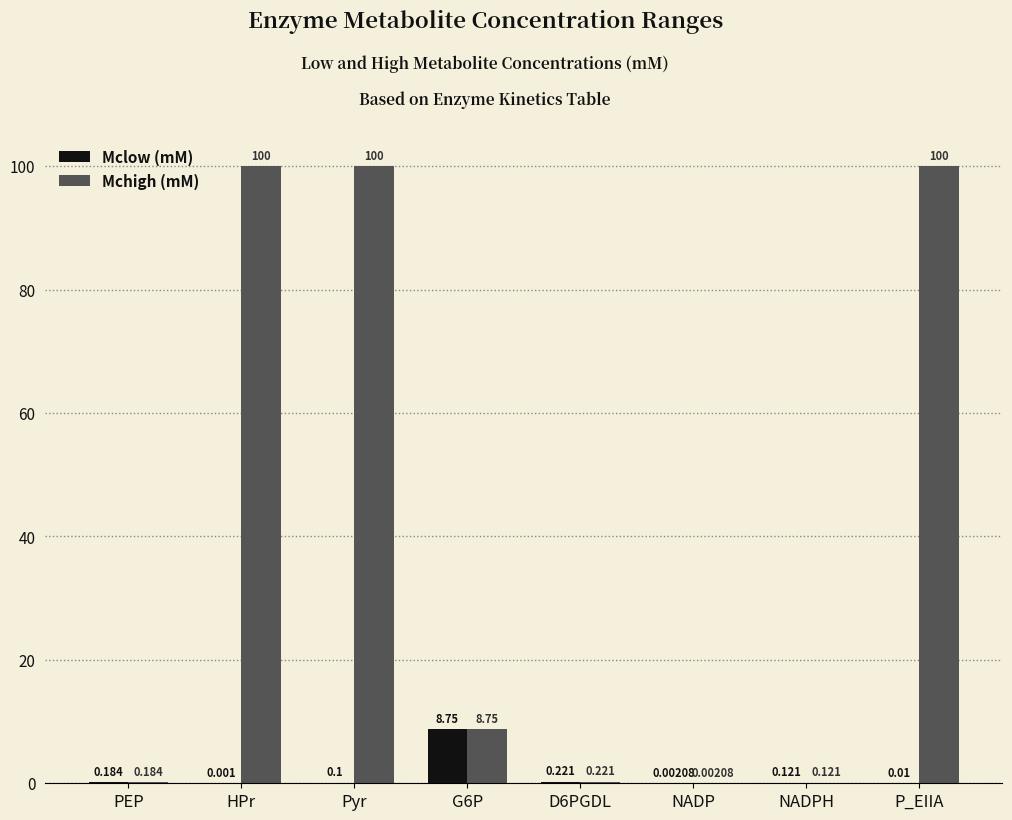

At which category is the sum across all series the highest?

Pyr